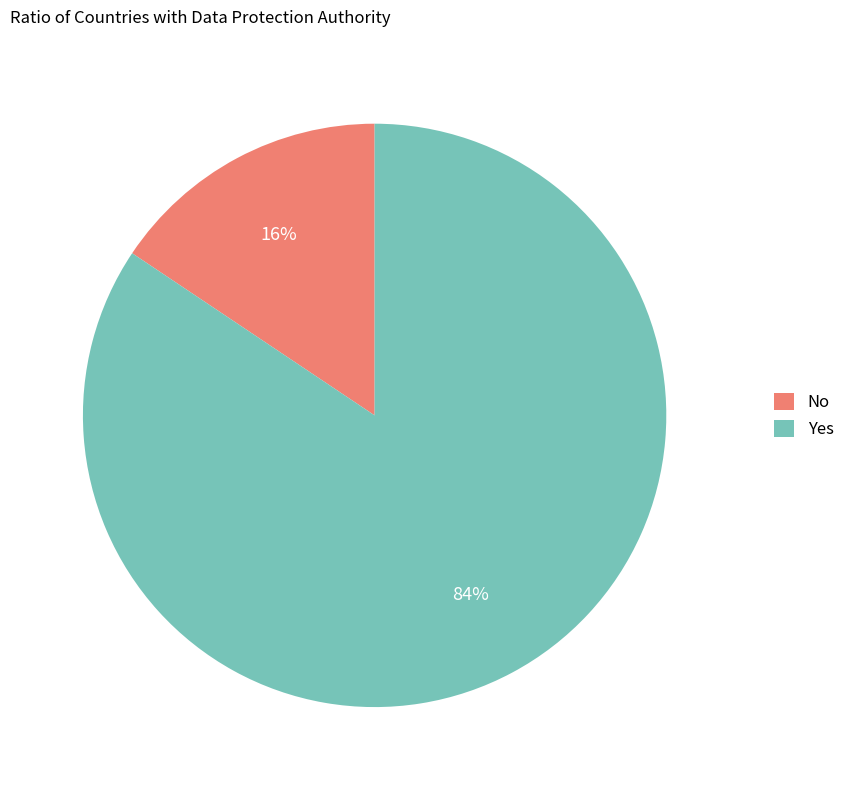

Which category has the biggest portion of the pie?

Yes